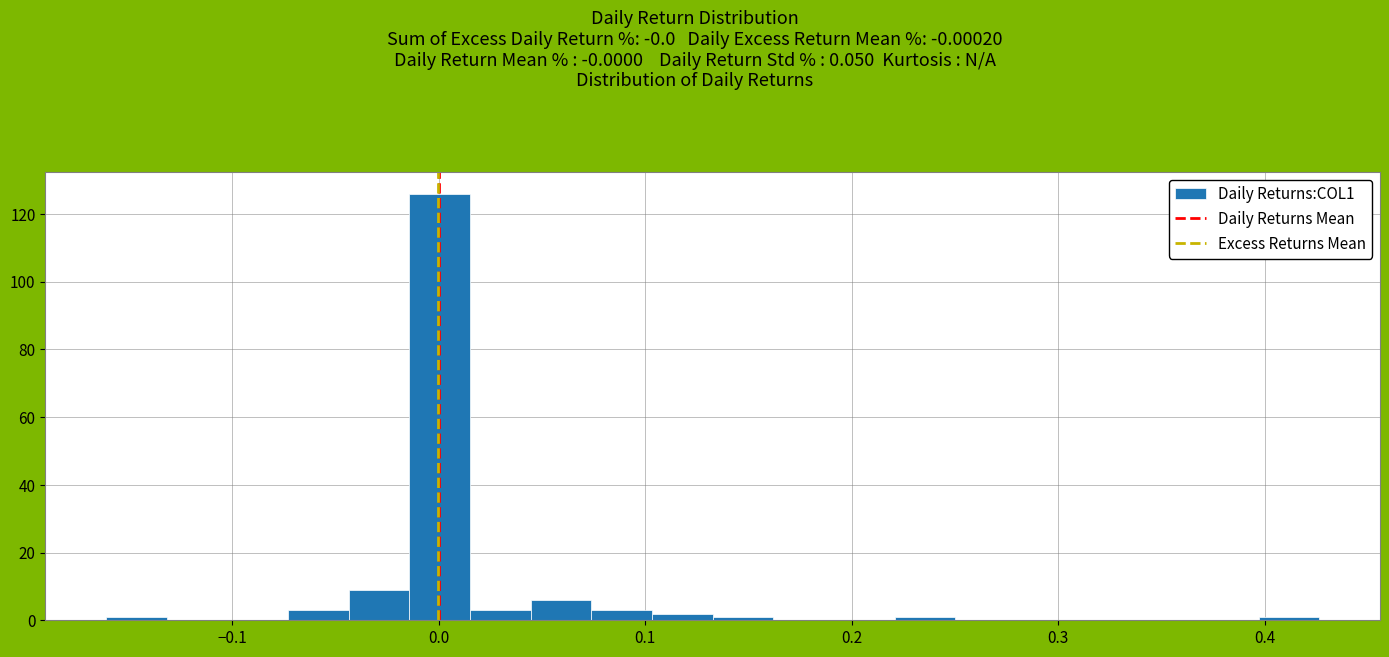

Read against the x-axis, roughly where is the centre of the tallest bar?

0.00